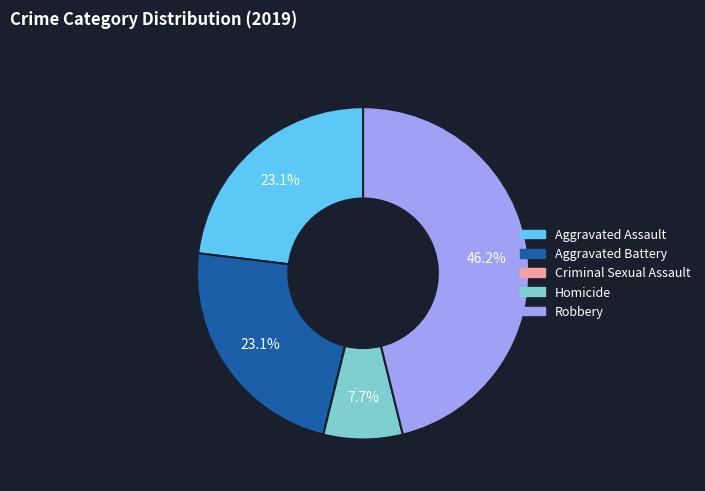

Which has a higher value, Aggravated Battery or Homicide?

Aggravated Battery